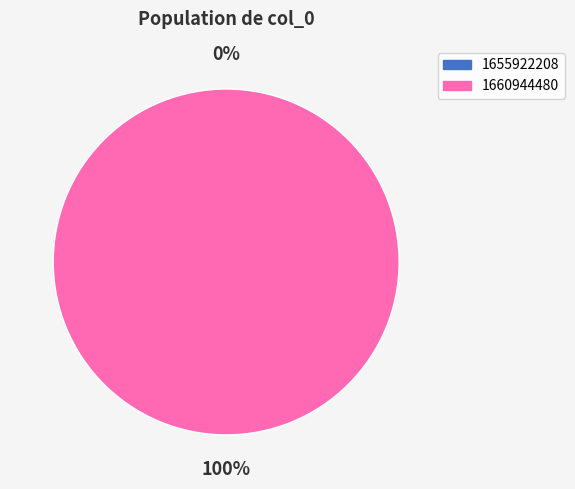

What is the change in value from 1655922208 to 1660944480?

+1